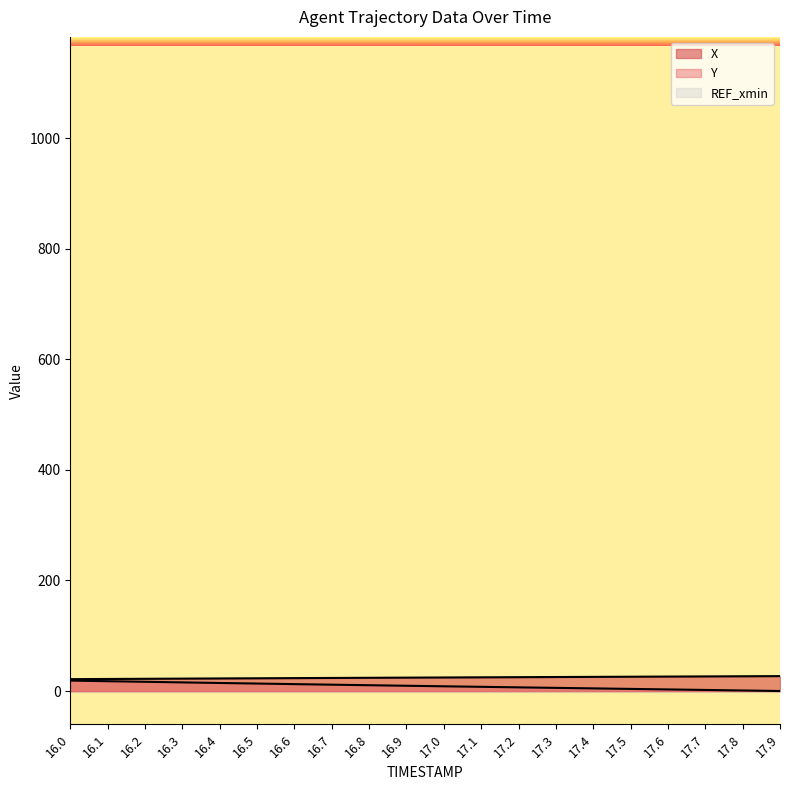

Reading left to right, list all the values displayed in this chart.

X: 21.4	21.8	22.1	22.4	22.7	23.0	23.3	23.6	23.9	24.2	24.5	24.7	25.0	25.3	25.6	25.8	26.1	26.4	26.7	26.9
Y: 18.9	17.7	16.7	15.6	14.5	13.5	12.5	11.4	10.5	9.5	8.5	7.6	6.6	5.7	4.7	3.8	2.9	1.9	1.0	0.0